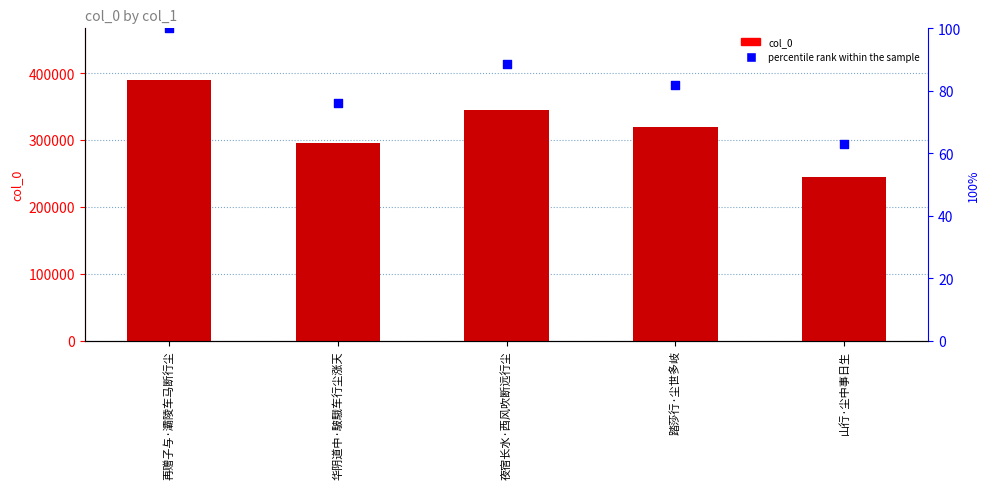

At which category is the sum across all series the highest?

再赠子与·灞陵车马断行尘